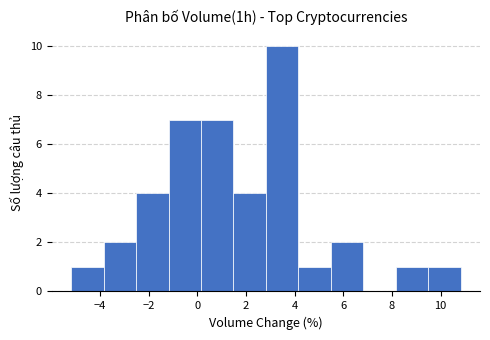

Over which range of the x-axis is the bar tallest?

2.8 to 4.2